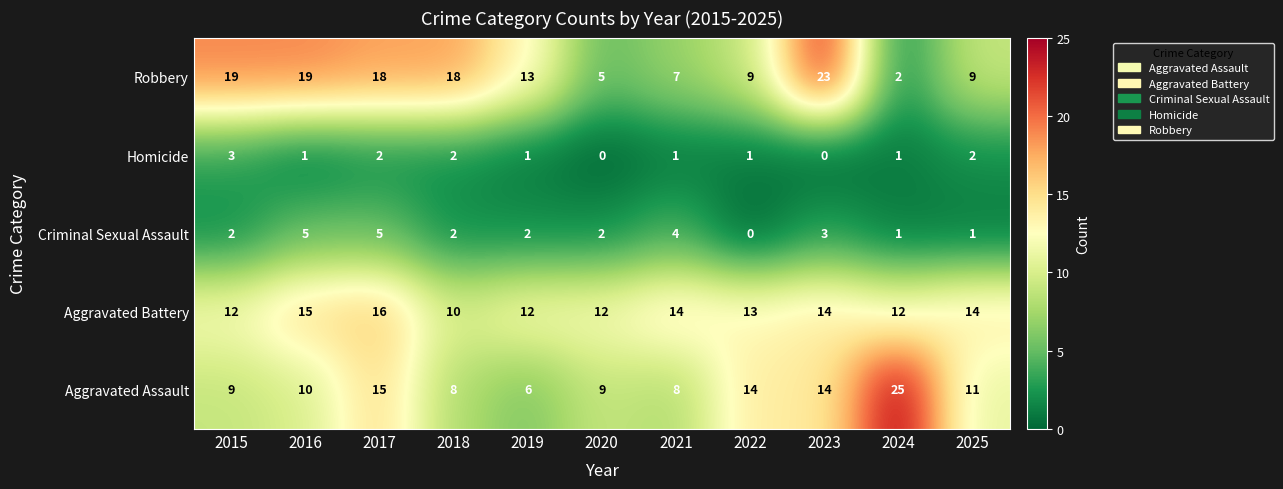

What is the sum of the Aggravated Assault values at 2023 and 2016?

24